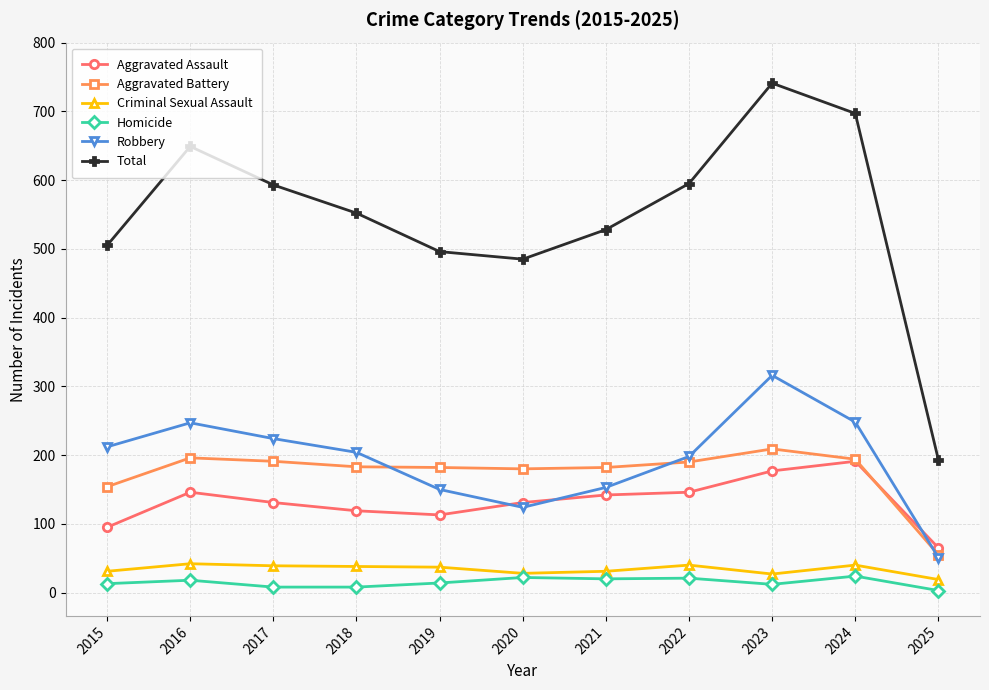

Which series has the largest range (max minus min)?

Total